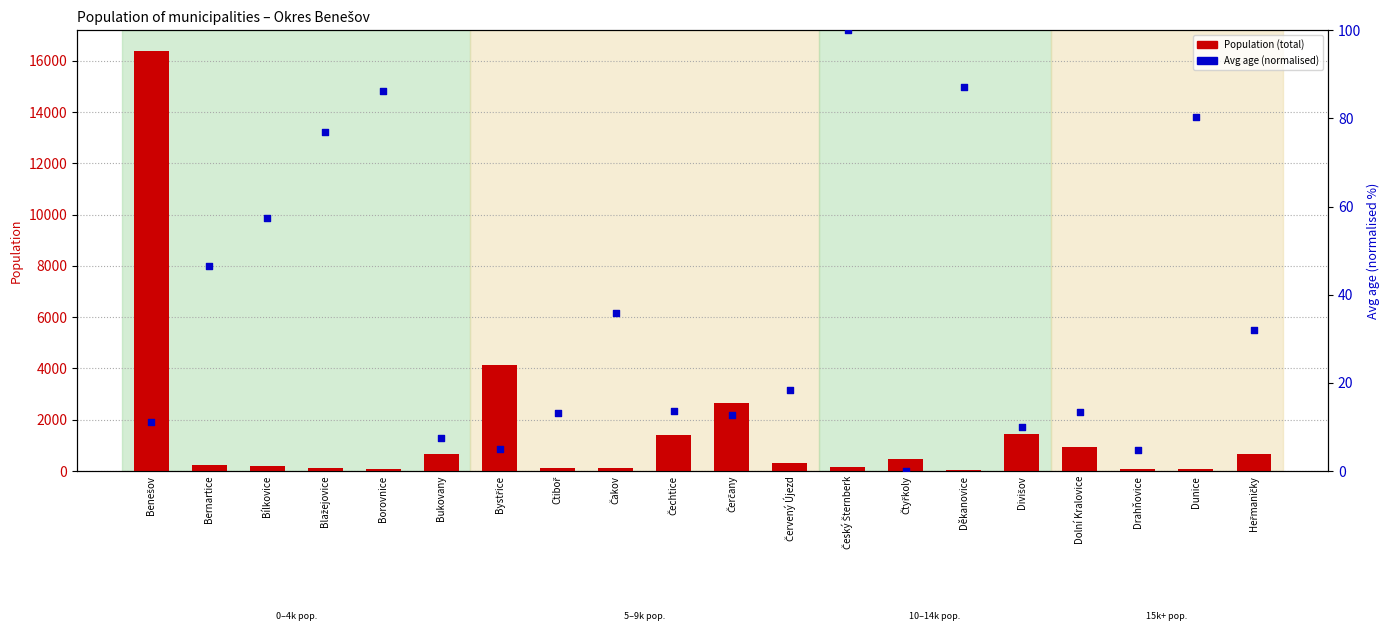

What are all the series names shown in the legend?

Population (total), Avg age (normalised)